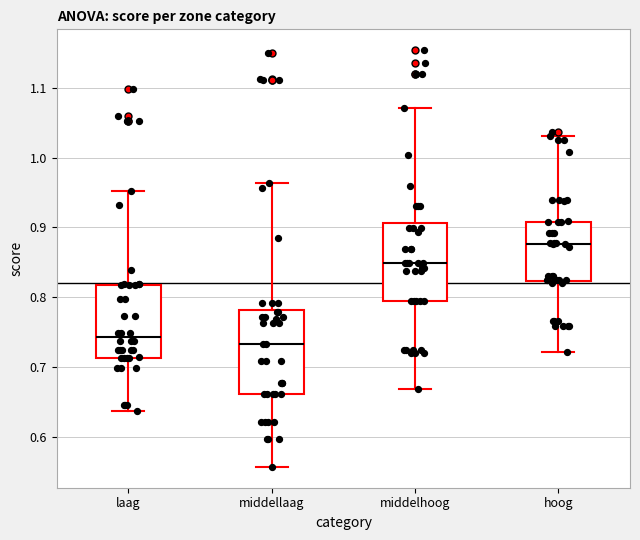

Reading left to right, read every box against the y-axis: the position of its median line, the range the box covers, and the ends of its whiskers. The values are not printed on the chart, so give them approximately, as read against the axis.

laag: median 0.74, box 0.71 to 0.82, whiskers 0.64 to 0.95
middellaag: median 0.73, box 0.66 to 0.78, whiskers 0.56 to 0.96
middelhoog: median 0.85, box 0.80 to 0.91, whiskers 0.67 to 1.07
hoog: median 0.88, box 0.82 to 0.91, whiskers 0.72 to 1.03